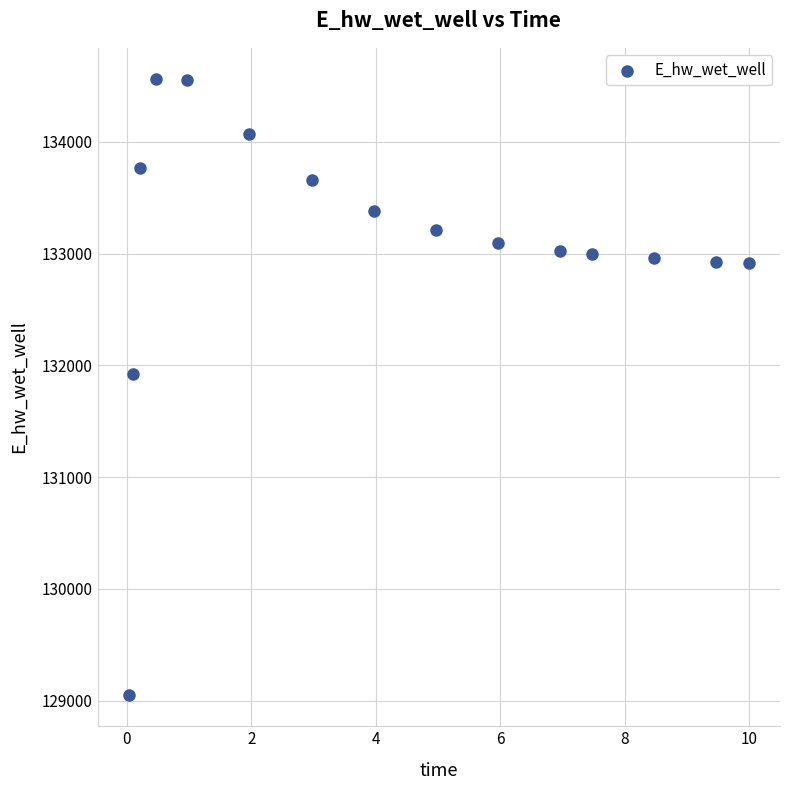

What Y value in the scatter plot is closest to 131806?

131926.4